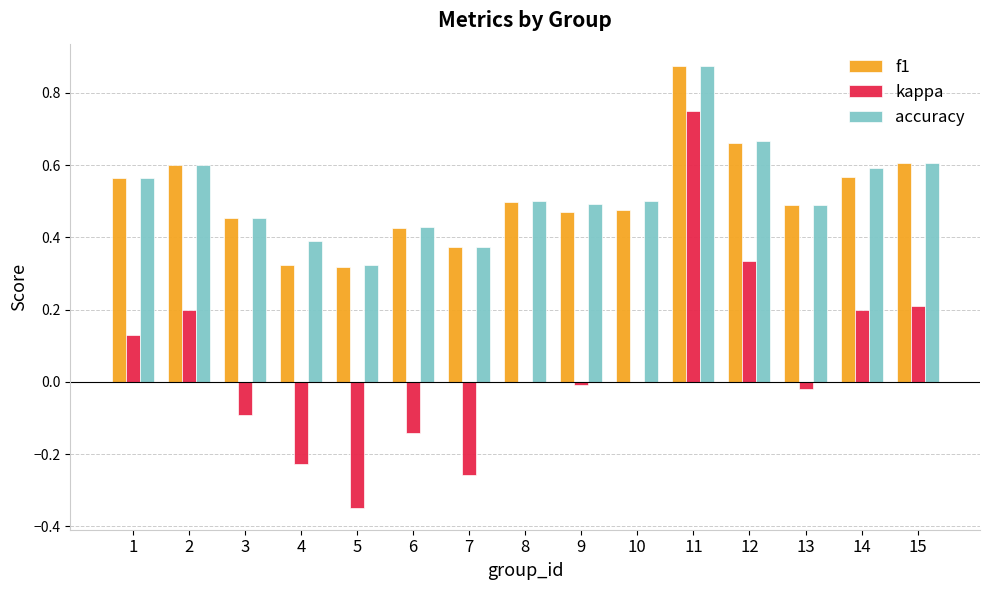

At which label does kappa reach its peak?

11